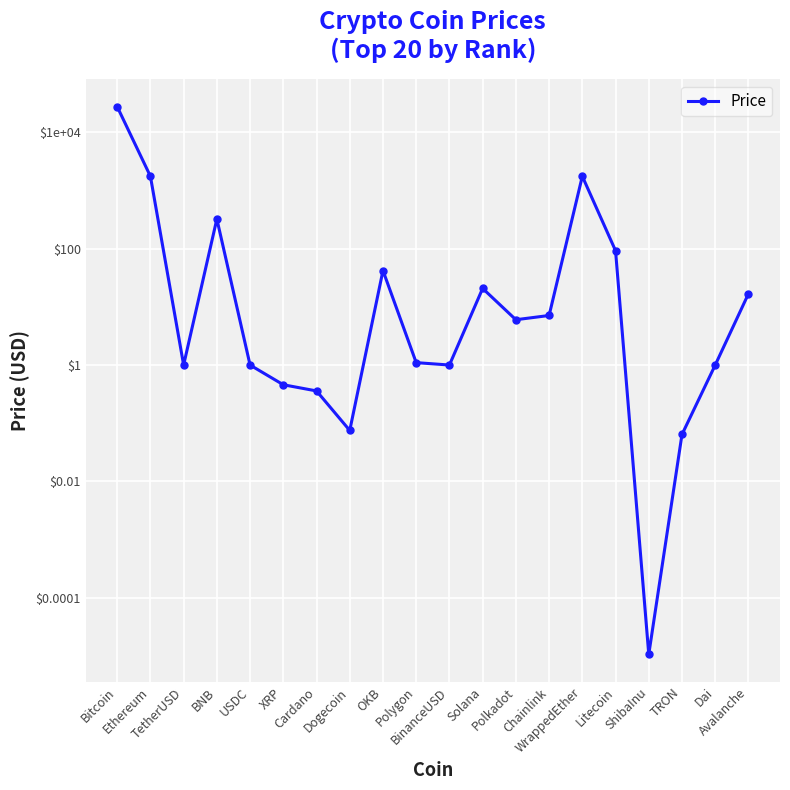

What is the label of the 9th point from the left?

OKB